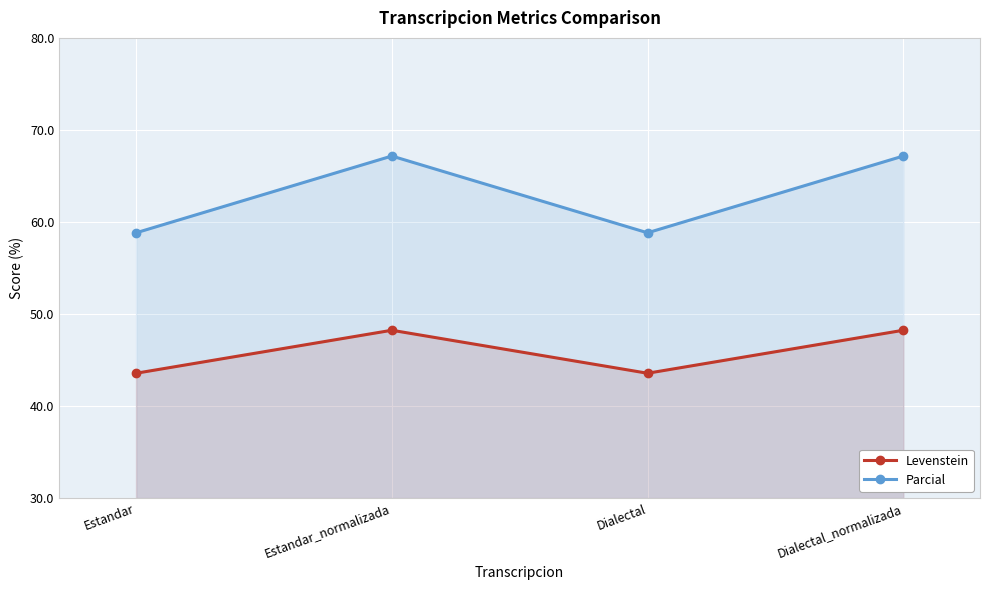

Read the Levenstein value at Dialectal.

43.6